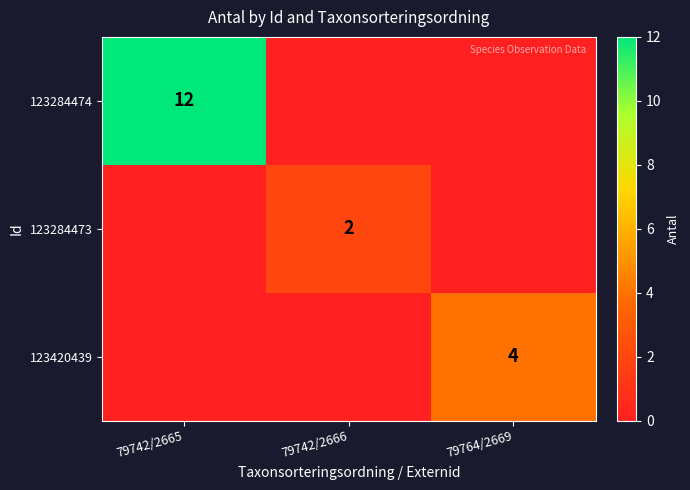

What is the total value across all series at 79742/2666?

2